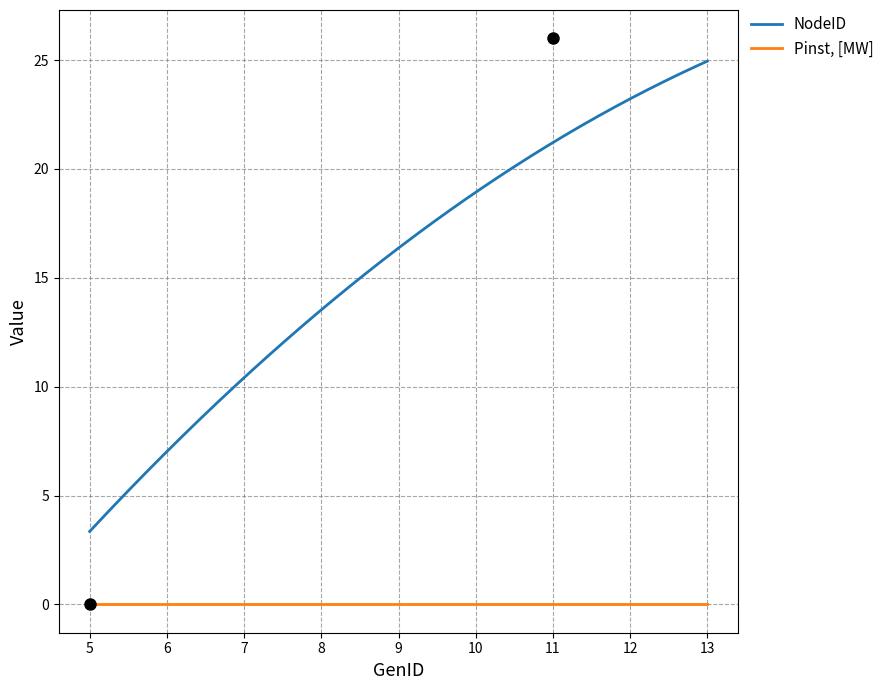

How many lines are shown in the chart?

2